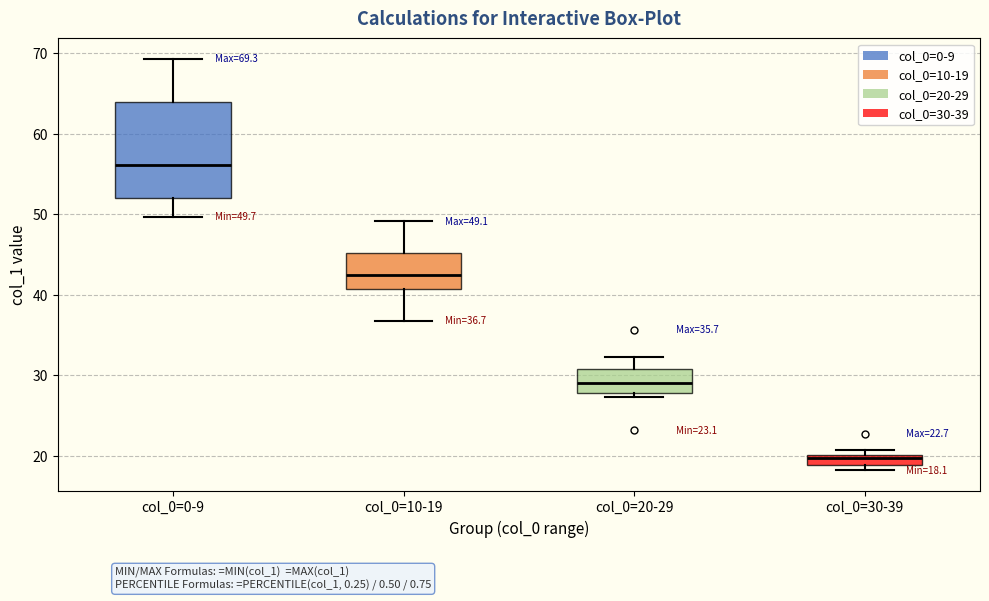

Comparing the boxes themselves (not the whiskers), which one is the tallest?

col_0=0-9